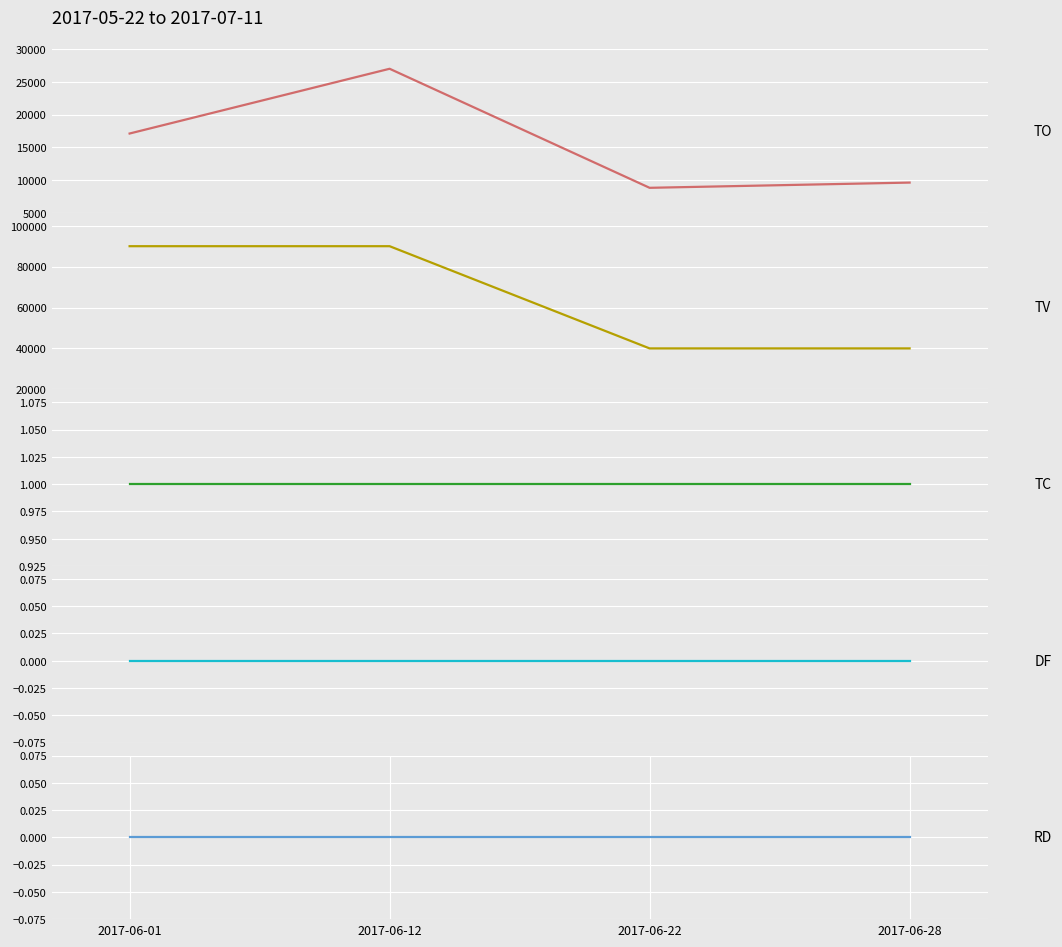

At which category does the chart reach its minimum across all series?

2017-06-01